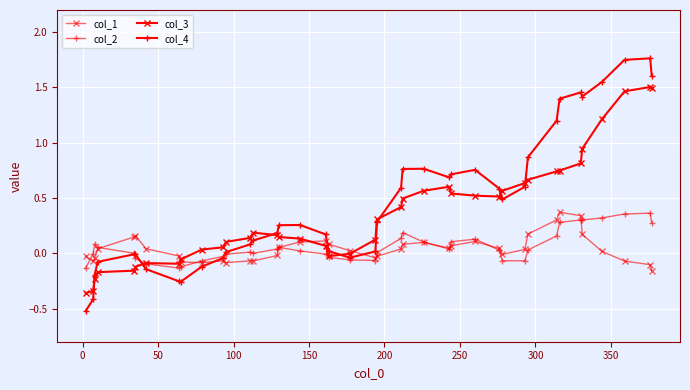

How many distinct data groups are displayed?

4